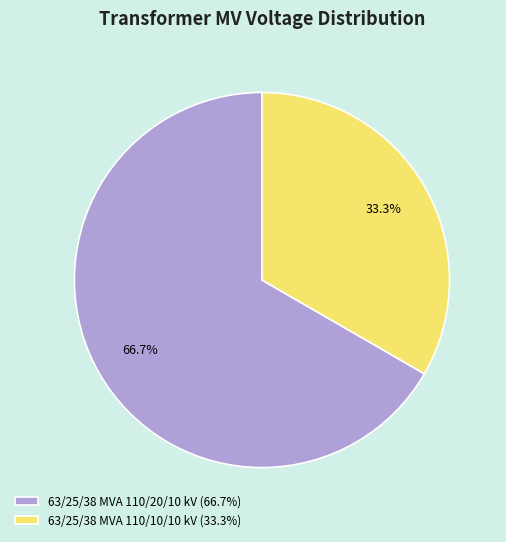

What portion of the pie excludes 63/25/38 MVA 110/20/10 kV?

33.3%